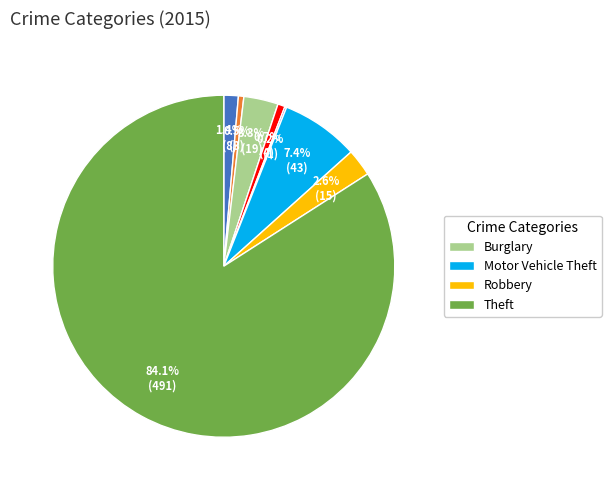

How many segments does this pie chart have?

8